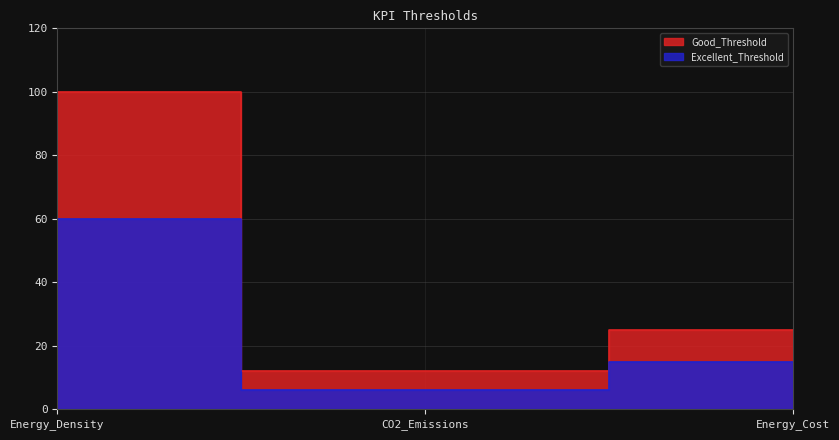

Is it true that Good_Threshold equals 16 at Energy_Cost?

False